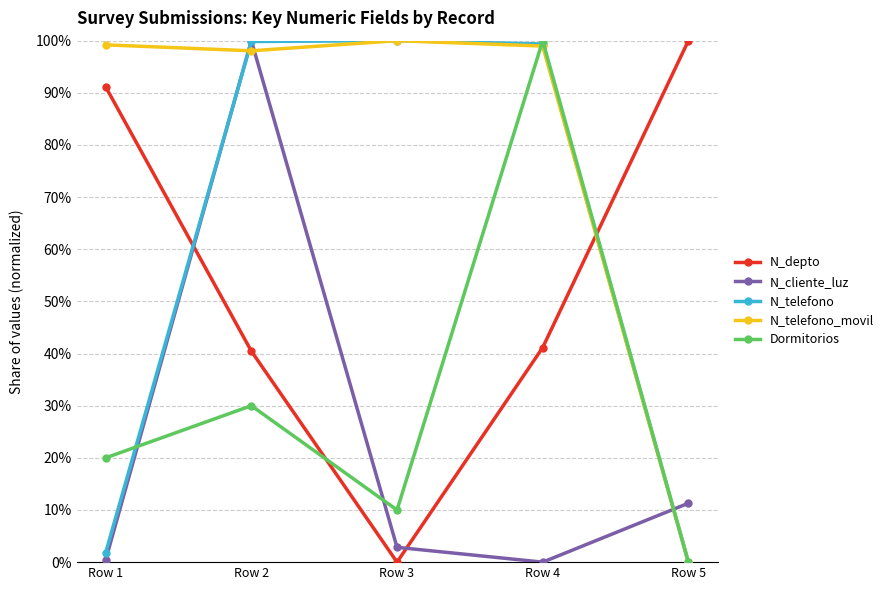

How many data points in N_depto are above 41?

3